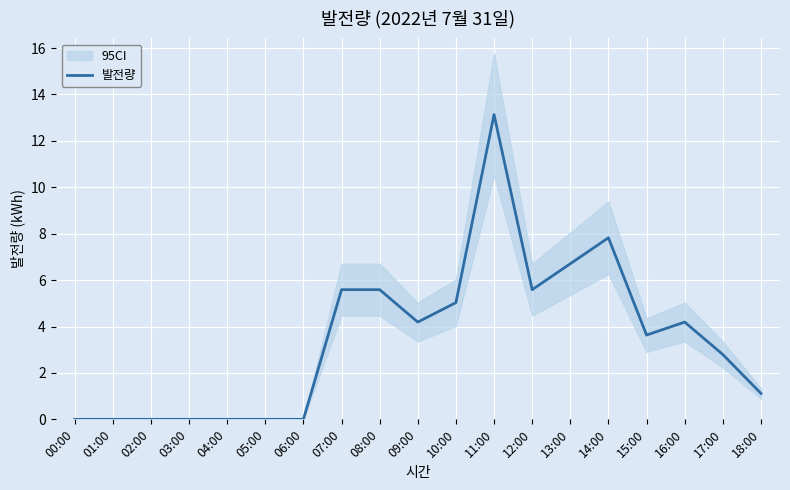

Which category has the lowest value across all series?

00:00